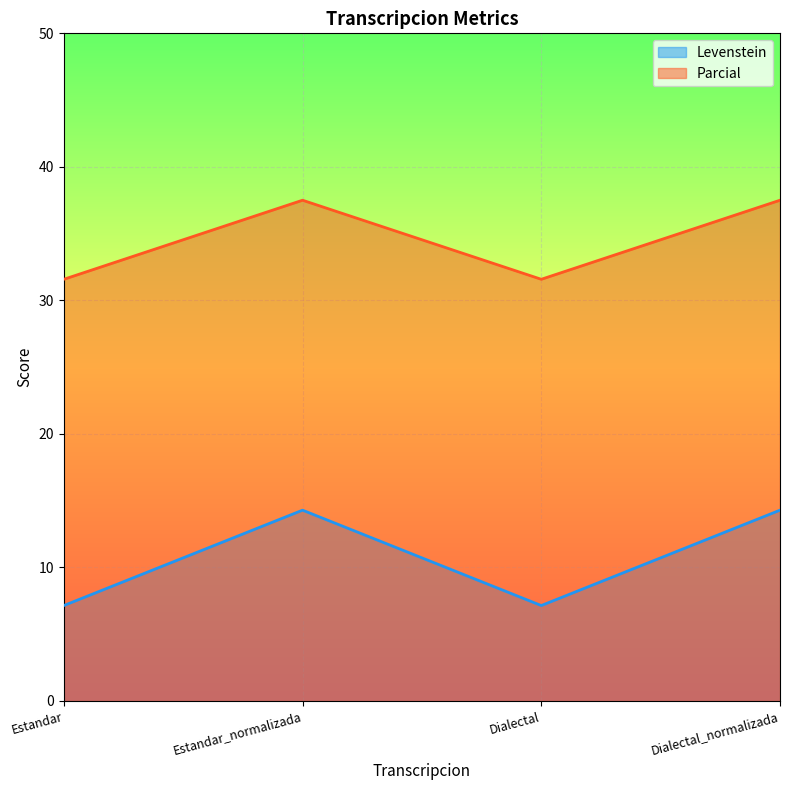

At which label is Parcial closest to 34?

Estandar